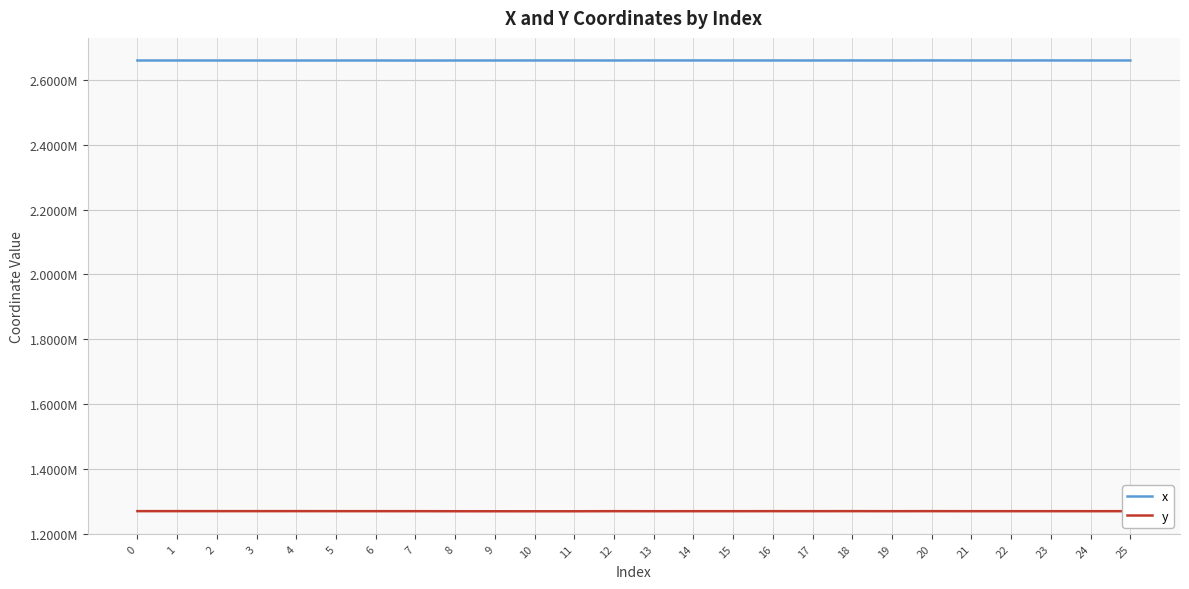

Does the chart display data point markers on the line(s)?

No